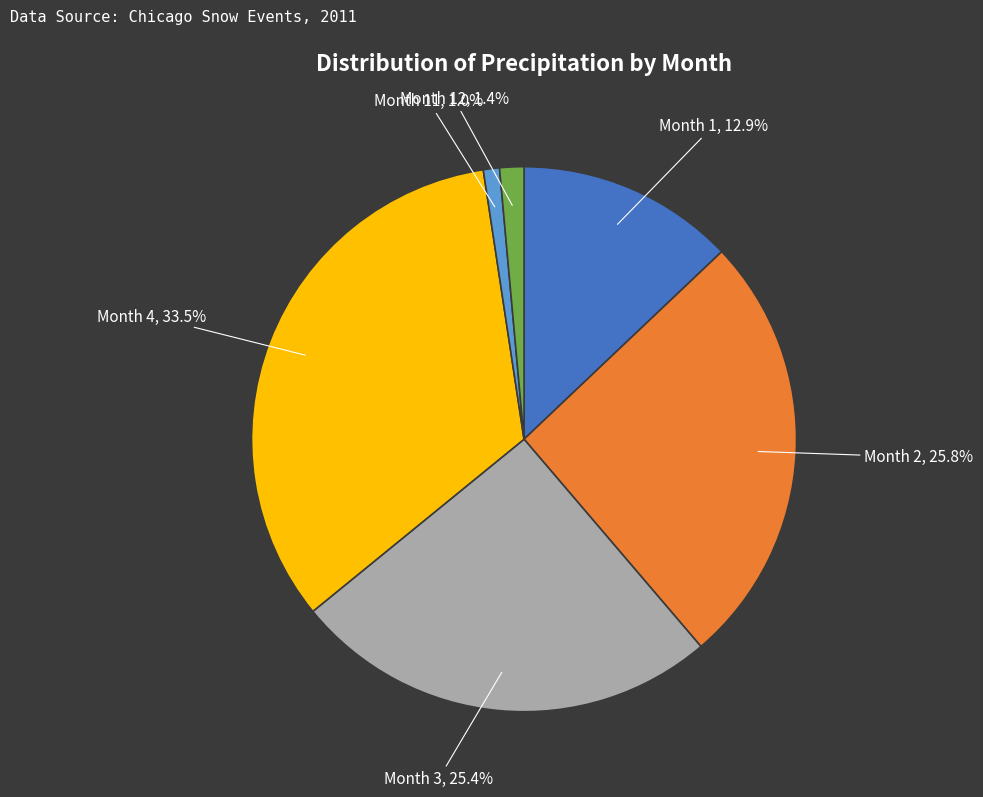

Is there any slice that represents more than half of the pie?

No